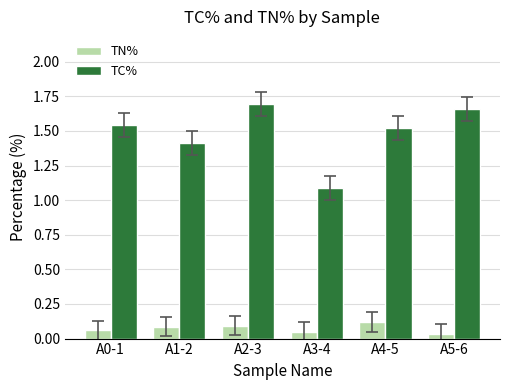

Count the TC% values in the range 1 to 2.

6